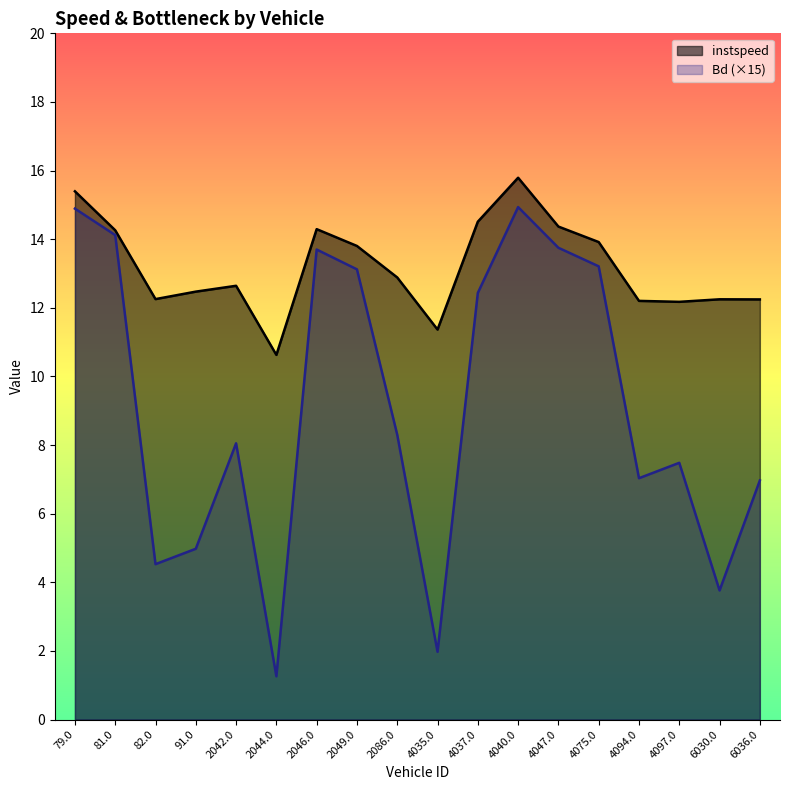

Which has a higher value, 2086.0 or 81.0?

81.0